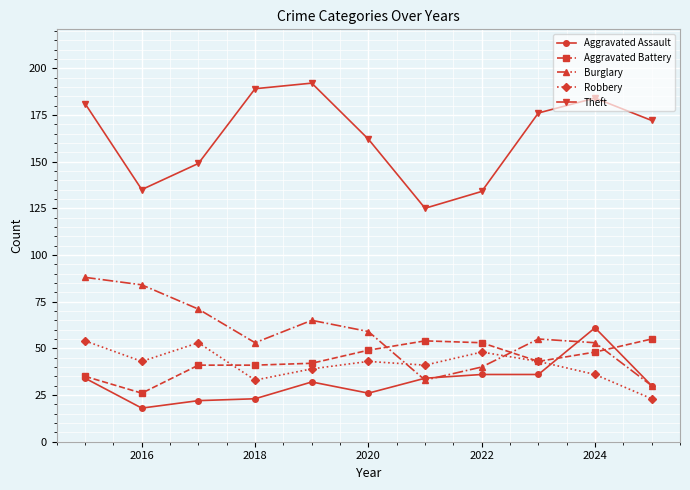

Which series has the largest total across all categories?

Theft